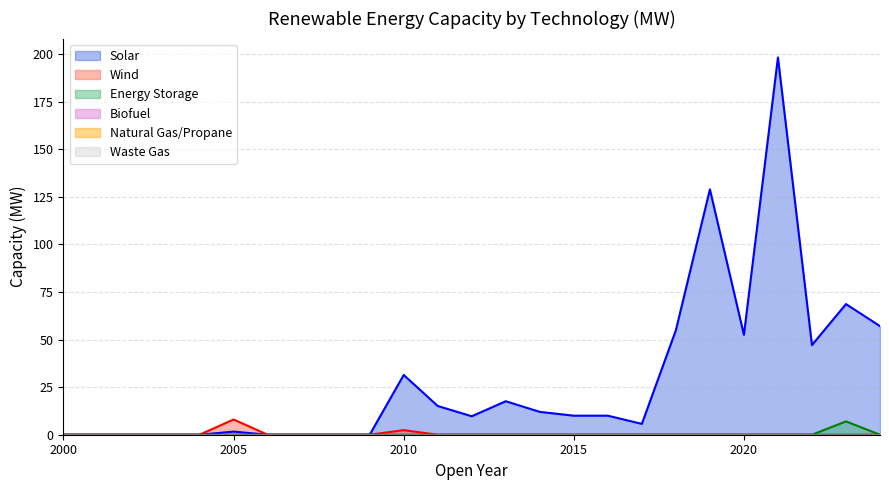

How many values in Solar are above zero?

16